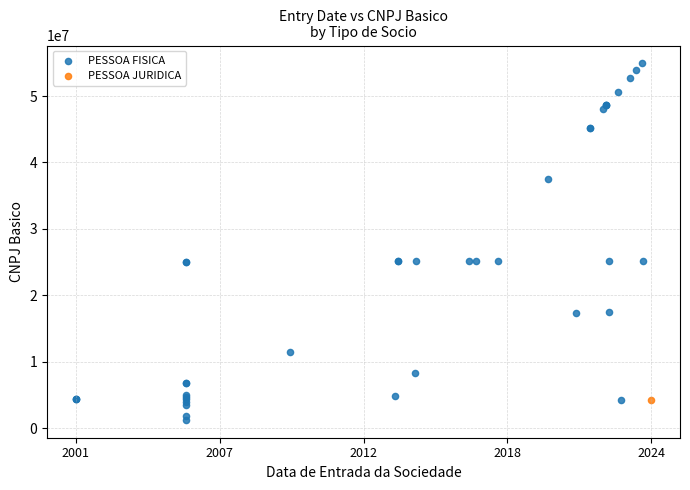

What are all the series names shown in the legend?

PESSOA FISICA, PESSOA JURIDICA